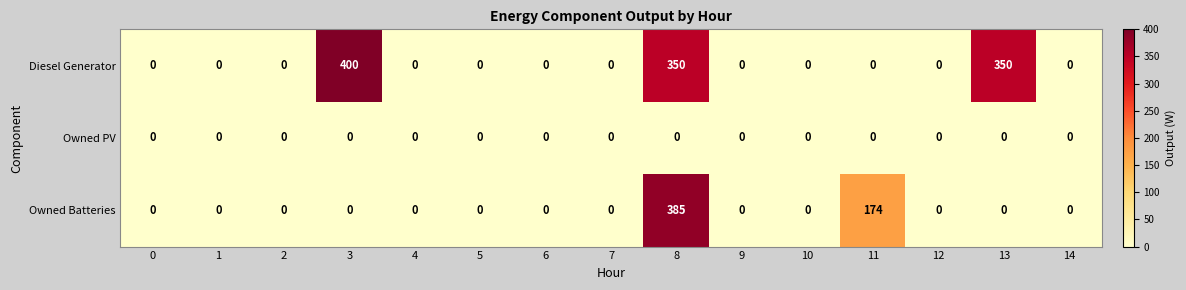

What is the spread (max minus min) of values at 11?

174